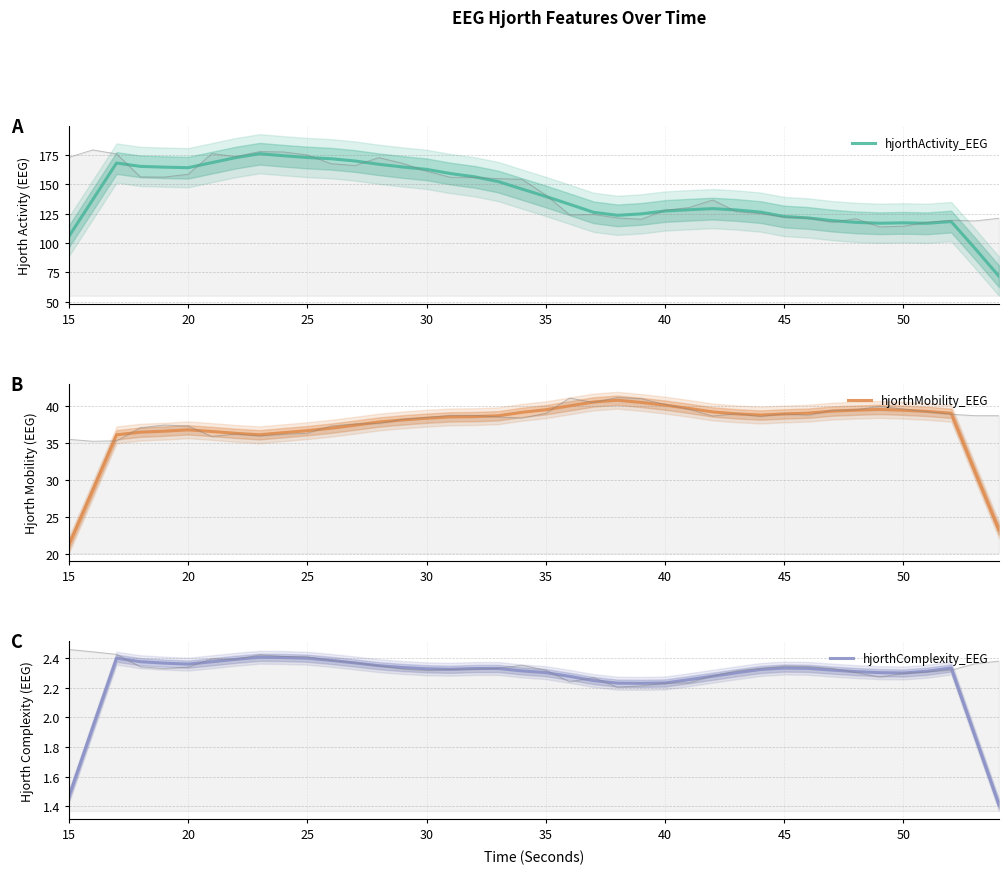

What is the maximum value for hjorthActivity_EEG?

176.0